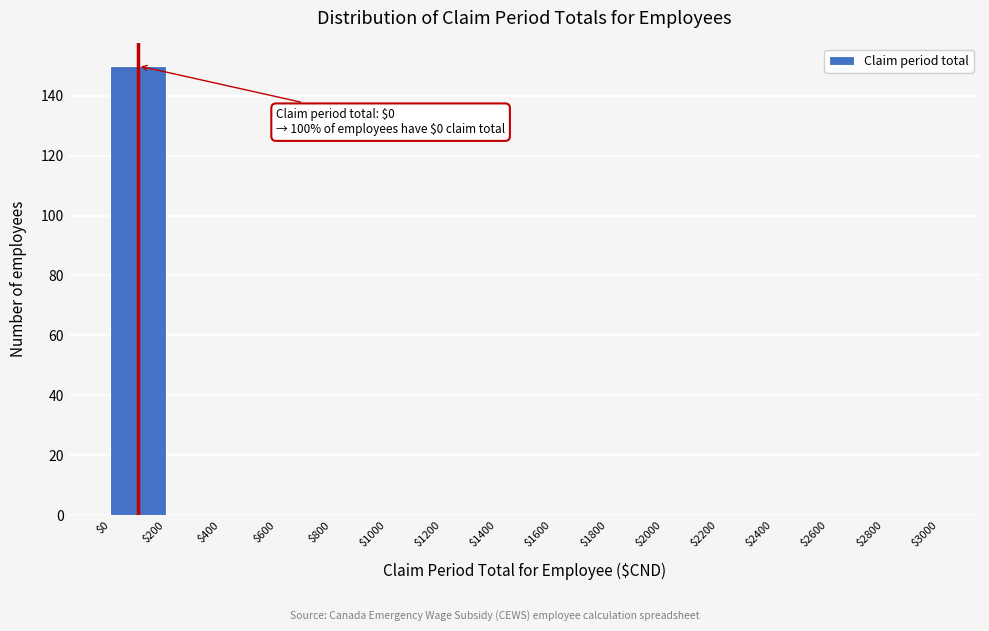

Over which range of the x-axis is the bar tallest?

$0 to $200